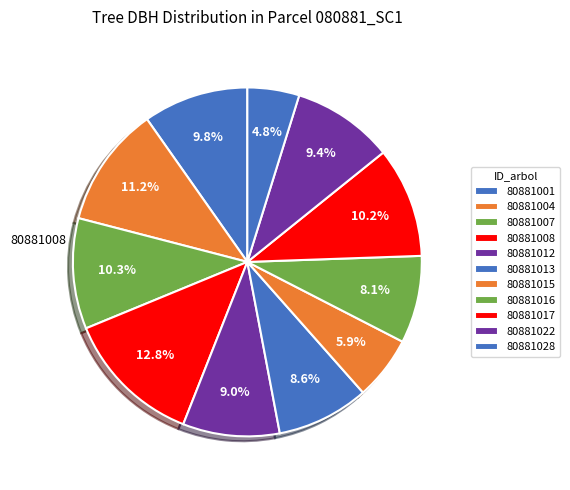

To the nearest percent, what is the average slice percentage?

9%